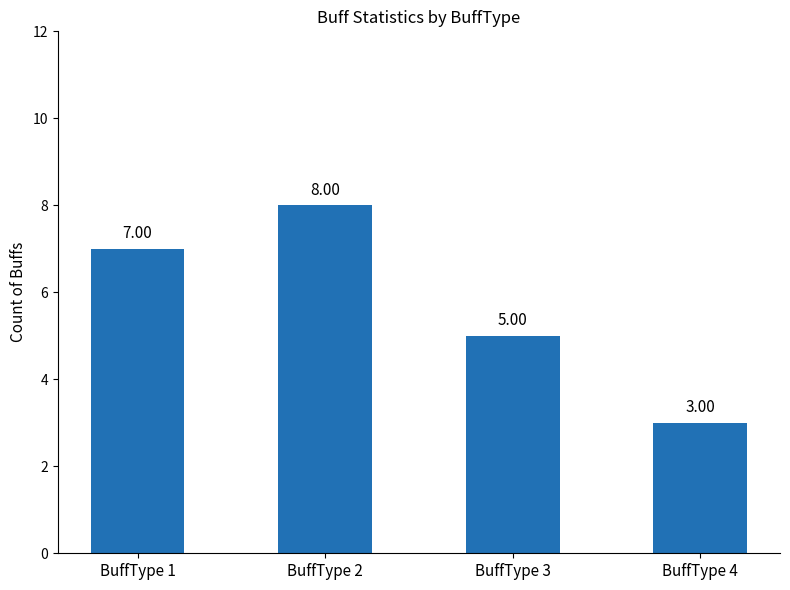

What is the smallest value displayed?

3